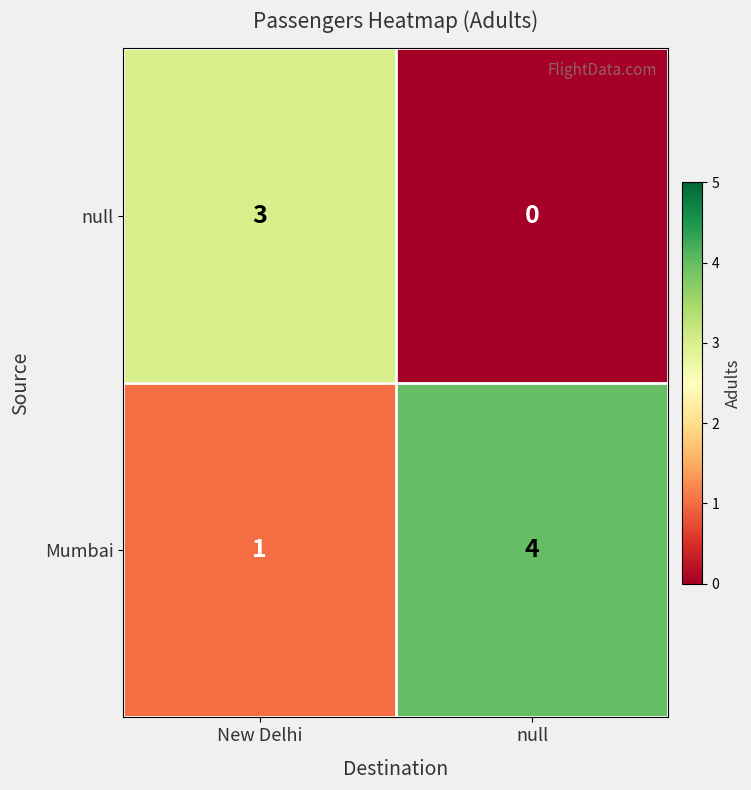

What is the spread (max minus min) of values at null?

4